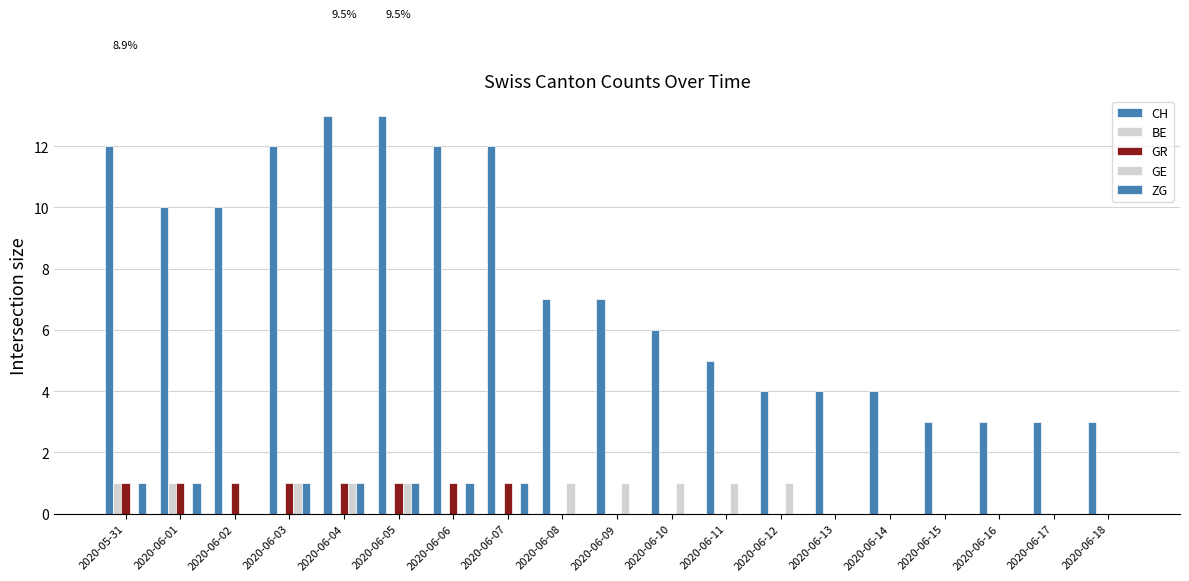

Are the bars grouped side by side (vs. stacked)?

Yes